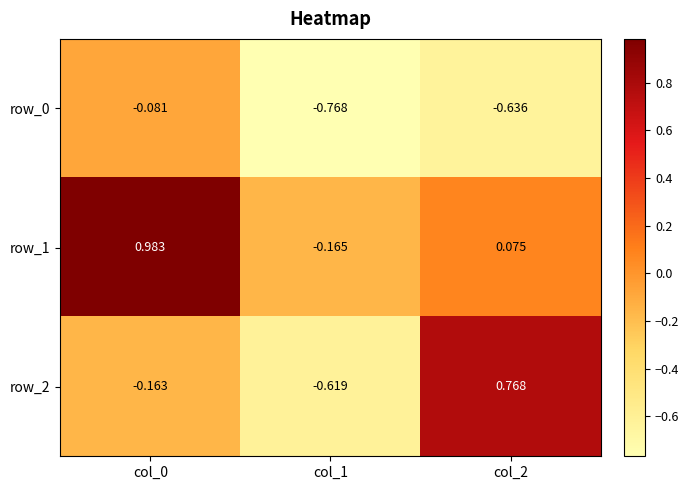

How many values in row_1 are below zero?

1